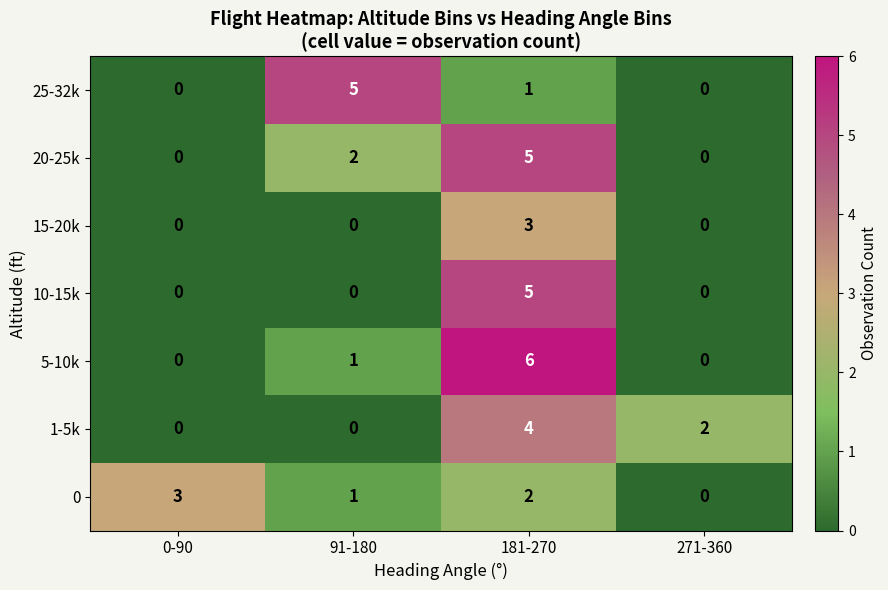

What is the difference between the highest and lowest values at 271-360?

2